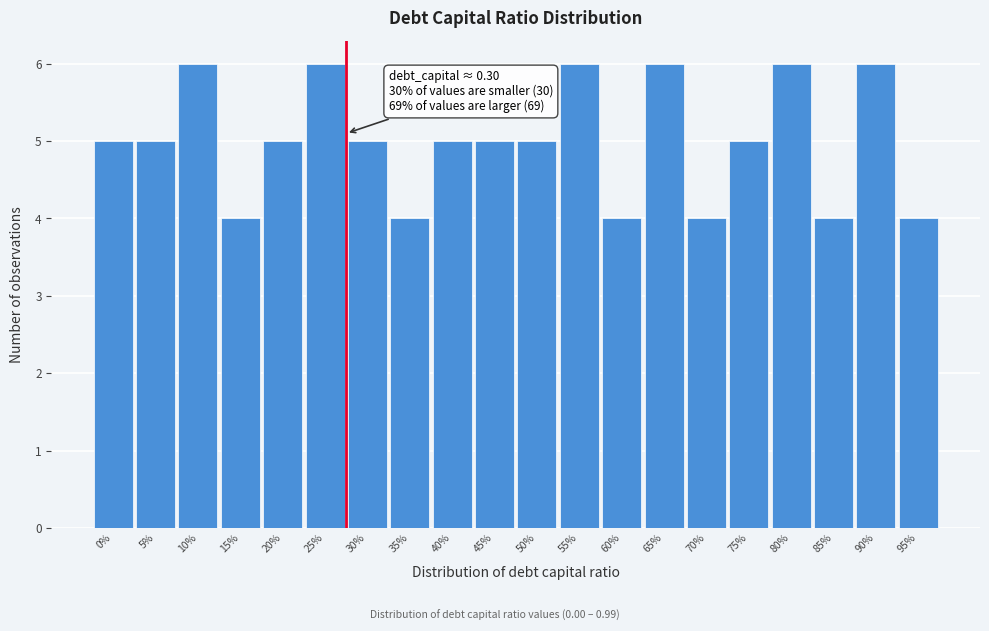

Reading right to left, list all the values displayed in this chart.

95%=4	90%=6	85%=4	80%=6	75%=5	70%=4	65%=6	60%=4	55%=6	50%=5	45%=5	40%=5	35%=4	30%=5	25%=6	20%=5	15%=4	10%=6	5%=5	0%=5